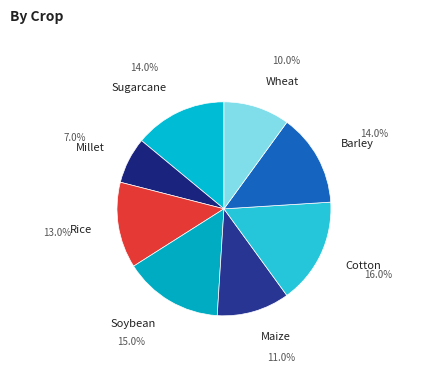

Is Sugarcane the majority of the pie?

No